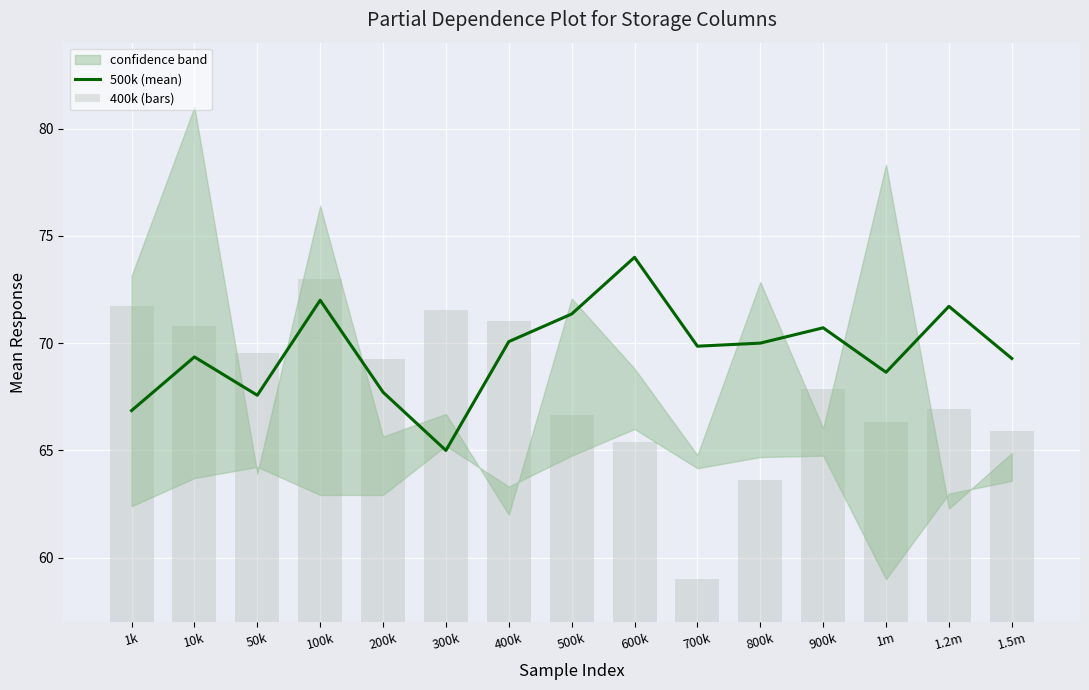

Which series has the largest range (max minus min)?

400k (bars)